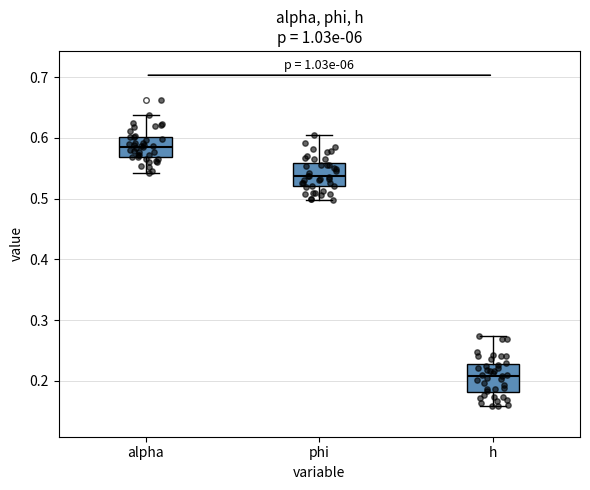

Which box's median line is the highest?

alpha